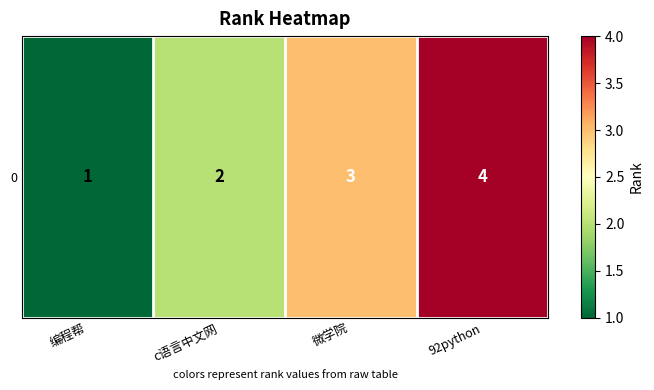

Reading left to right, transcribe all the data shown in this chart.

编程帮=1	c语言中文网=2	微学院=3	92python=4